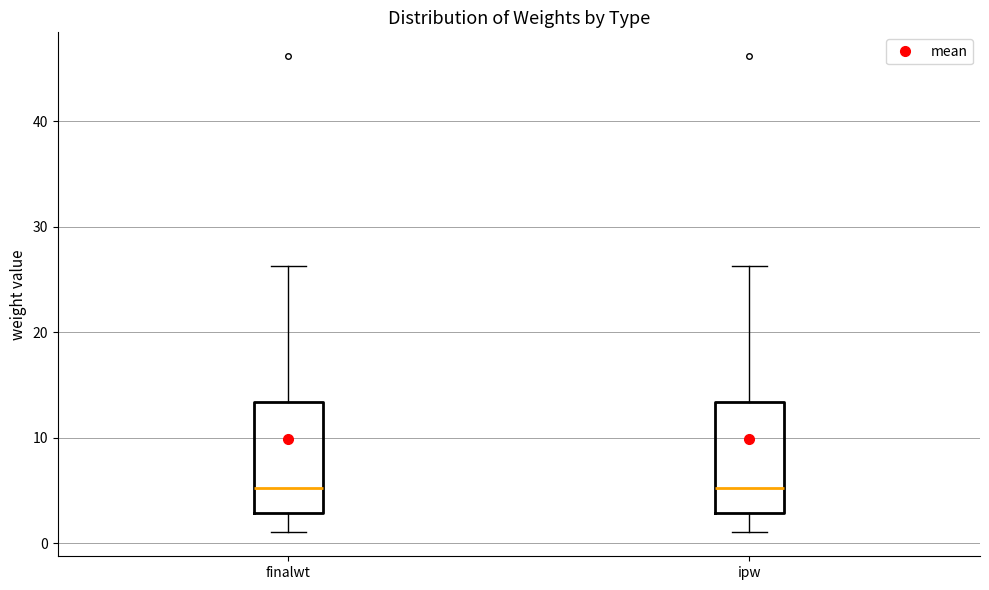

Reading left to right, read every box against the y-axis: the position of its median line, the range the box covers, and the ends of its whiskers. The values are not printed on the chart, so give them approximately, as read against the axis.

finalwt: median 5, box 3 to 13, whiskers 1 to 26
ipw: median 5, box 3 to 13, whiskers 1 to 26